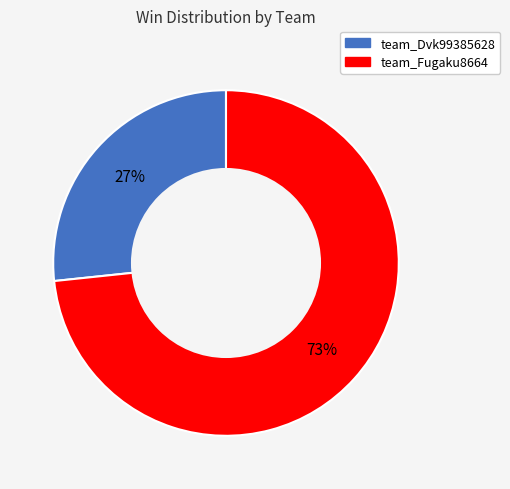

Which slice represents more than half of the pie?

team_Fugaku8664